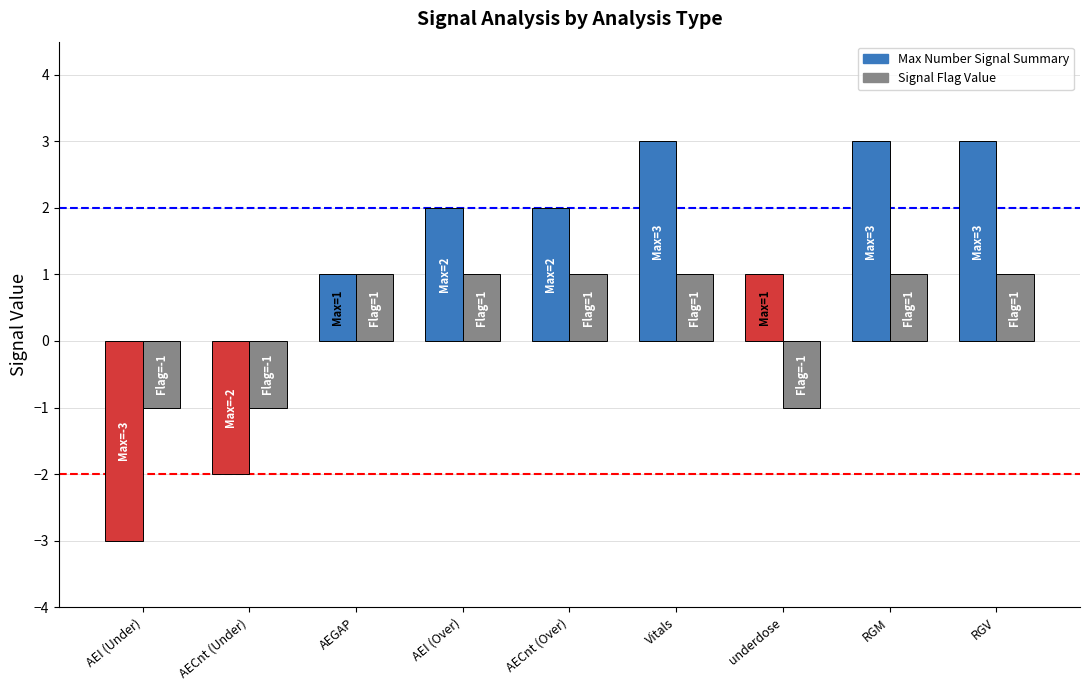

What is the total value across all series at RGM?

4